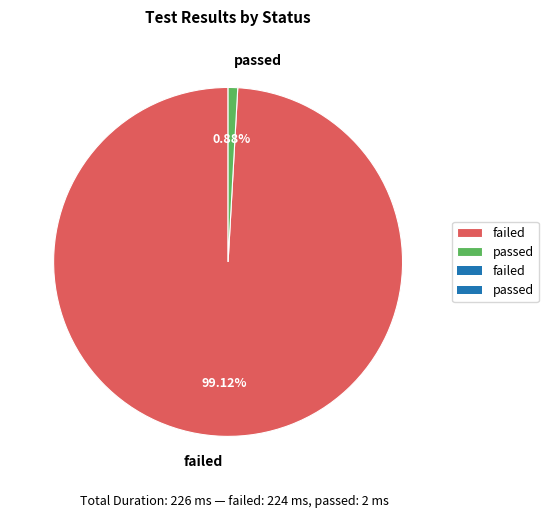

To the nearest percent, what percentage of the pie is failed?

99%